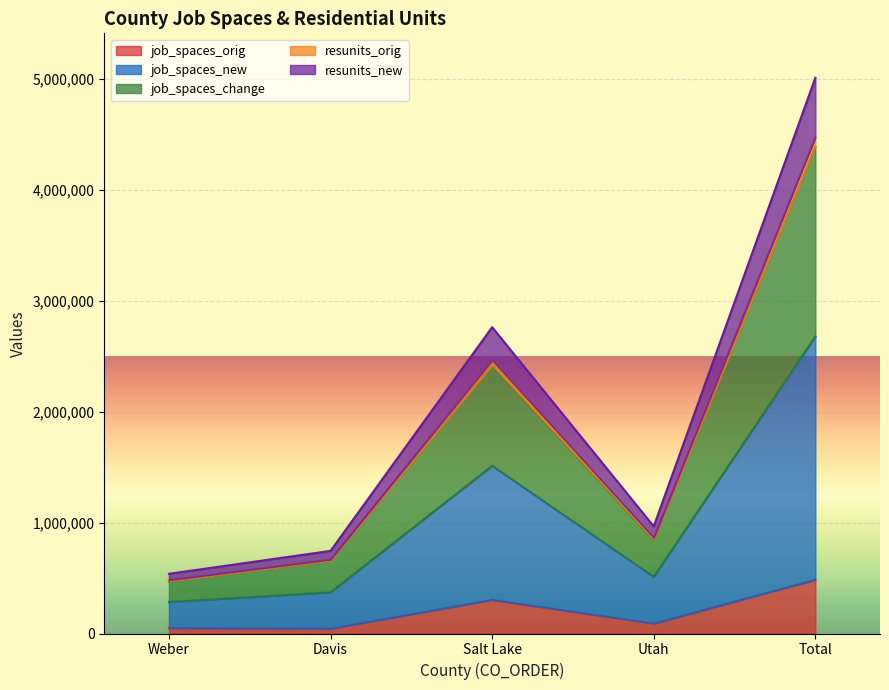

How many data points in job_spaces_orig are above 89500?

2